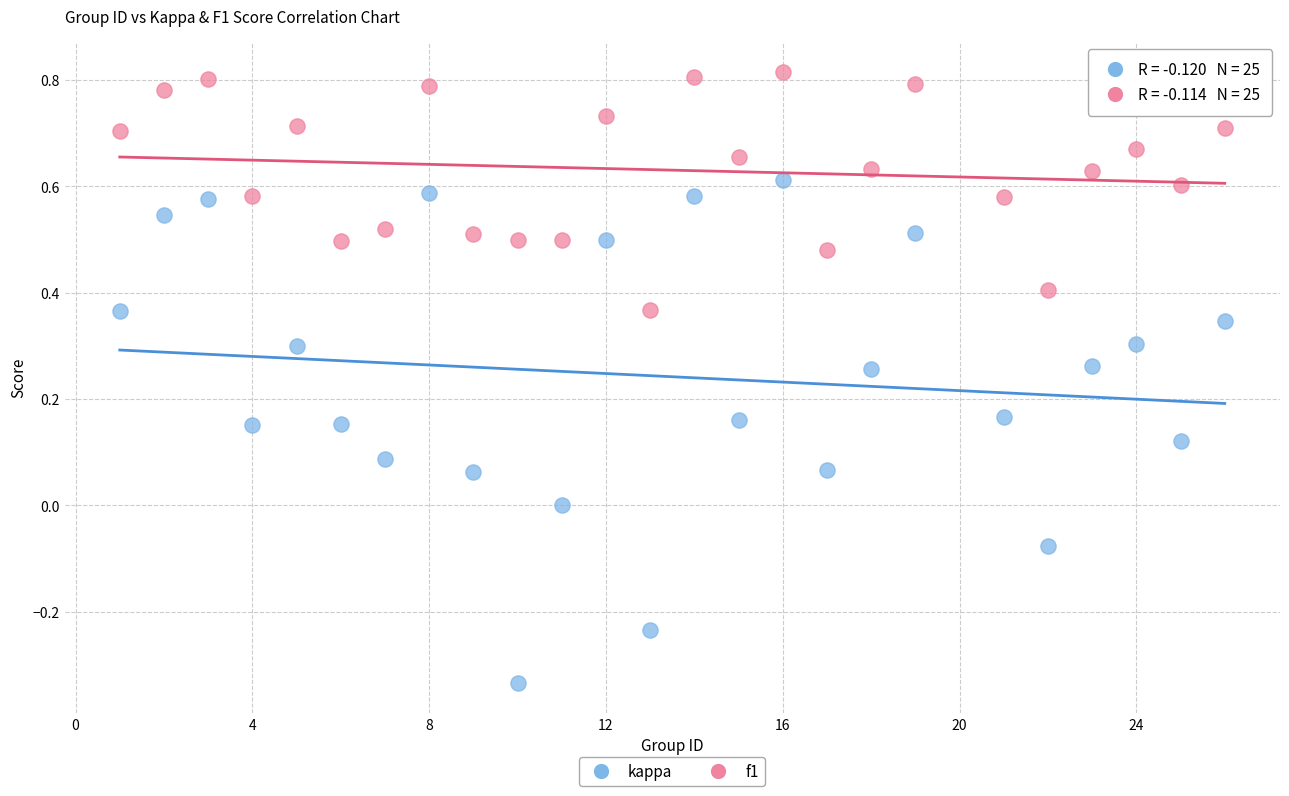

Which series has the largest Y range (max minus min)?

kappa